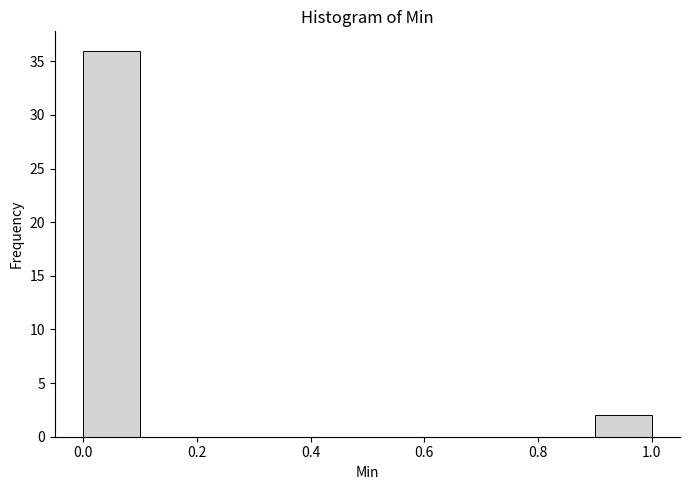

What is the height of the bar covering 0.9 to 1.0 on the x-axis? The values are not printed on the chart, so give them approximately, as read against the axis.

2